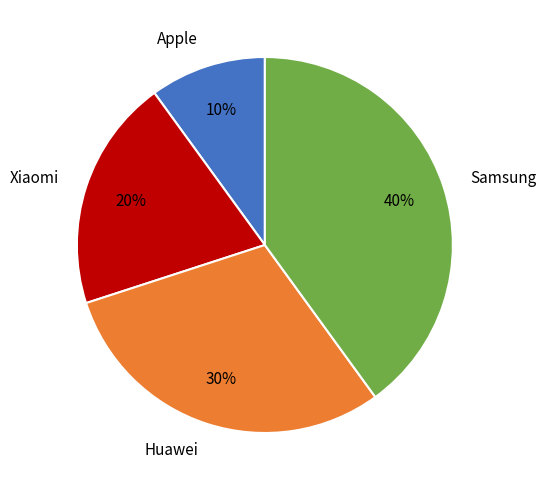

How many segments does this pie chart have?

4